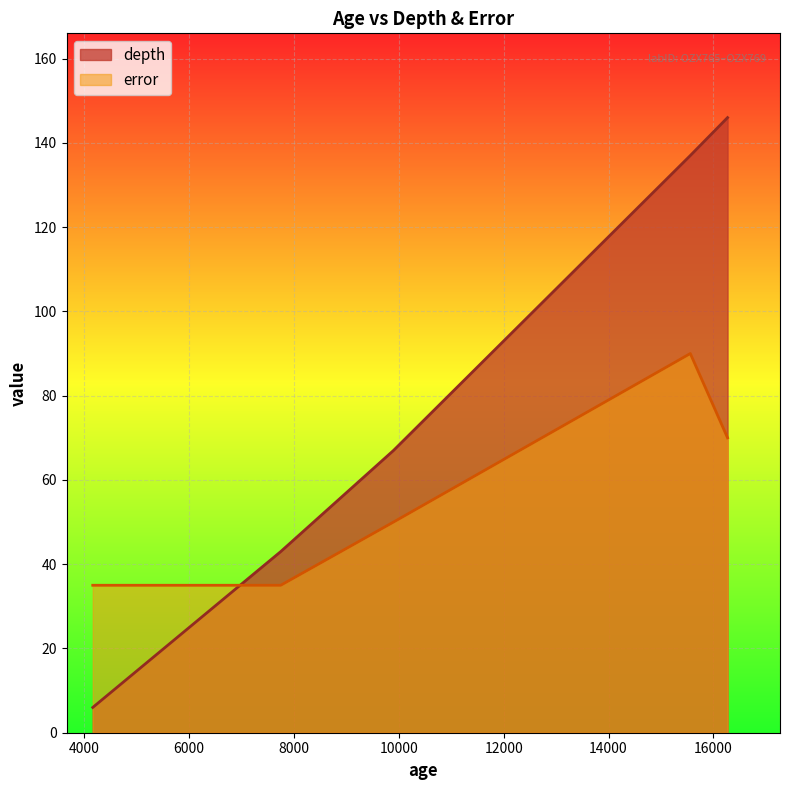

At which category is the sum across all series the highest?

15560